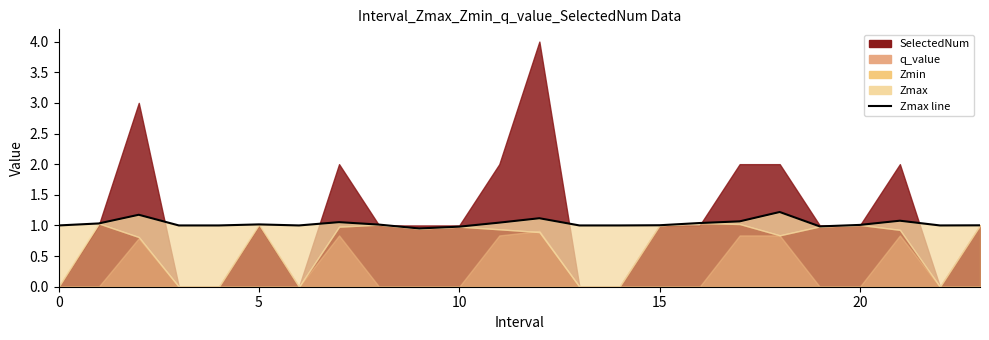

The chart shows a value of 1.8 at 5. True or false?

False